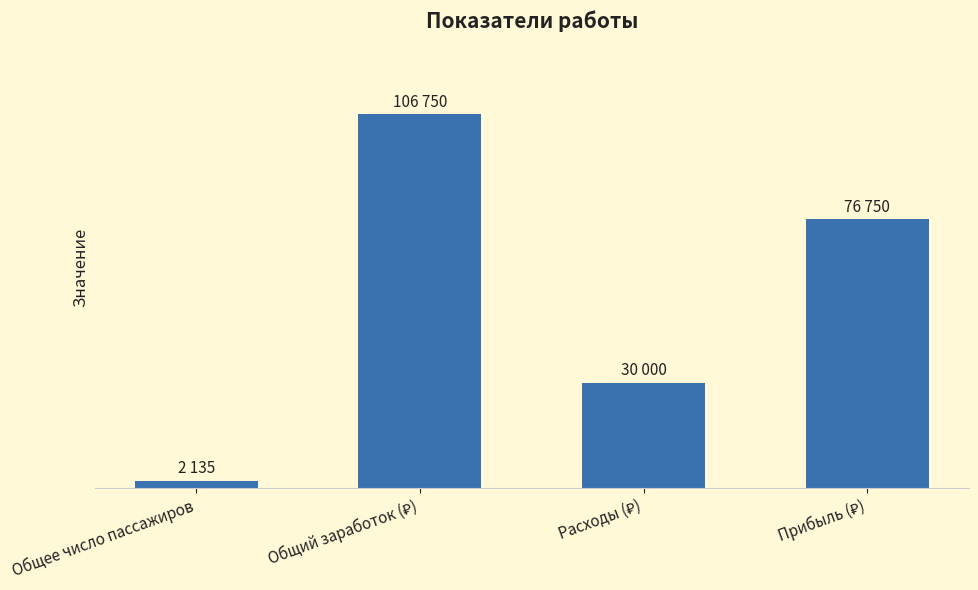

What is the value of the 1st bar from the left?

2135